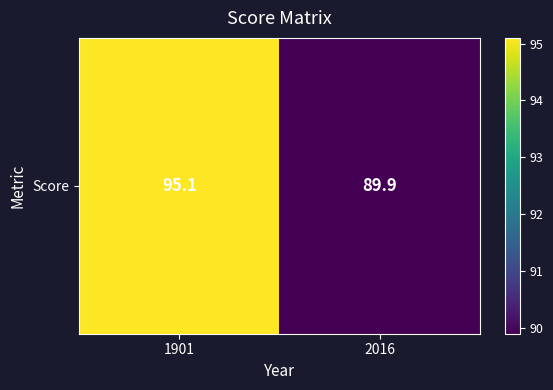

The chart shows a value of 48.0 at 2016. True or false?

False